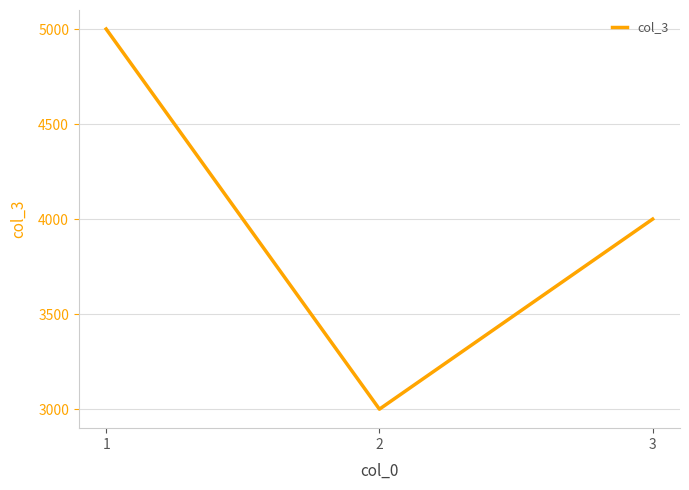

Read the value at 1, to the nearest 10.

5000